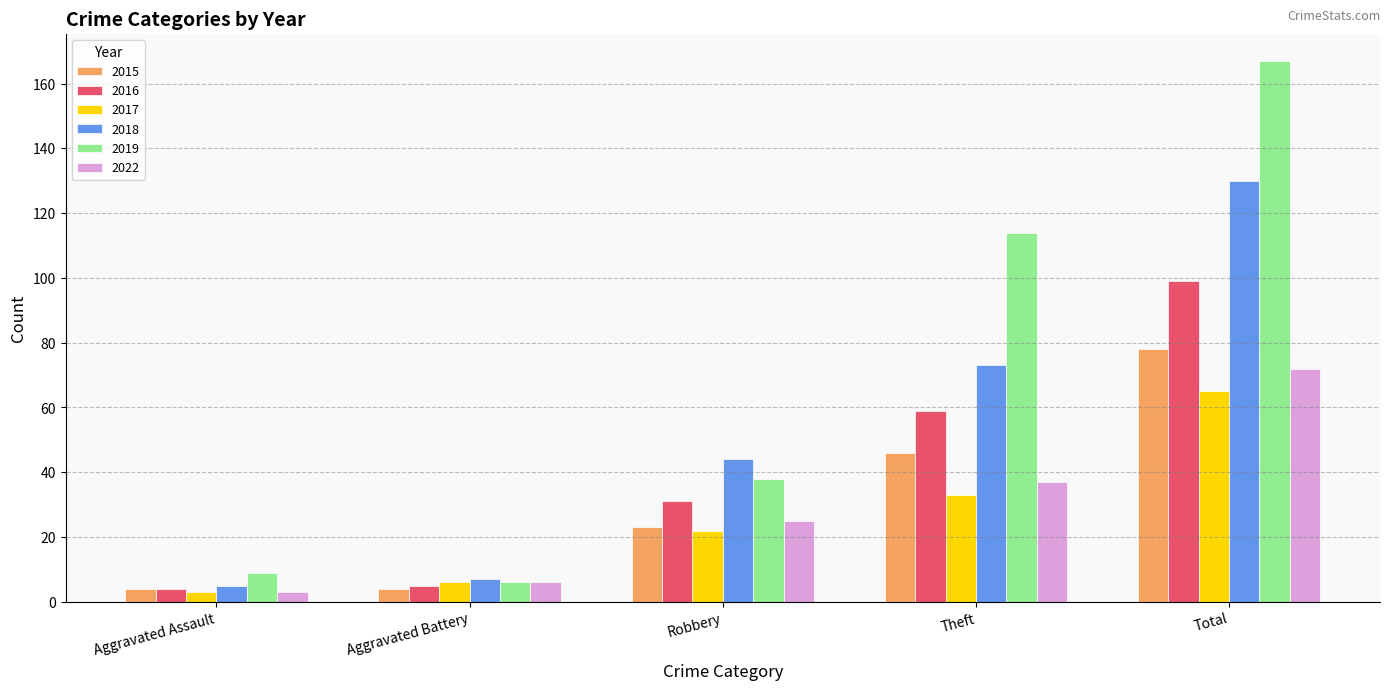

True or false: 2016 has a value of 55 at Total.

False